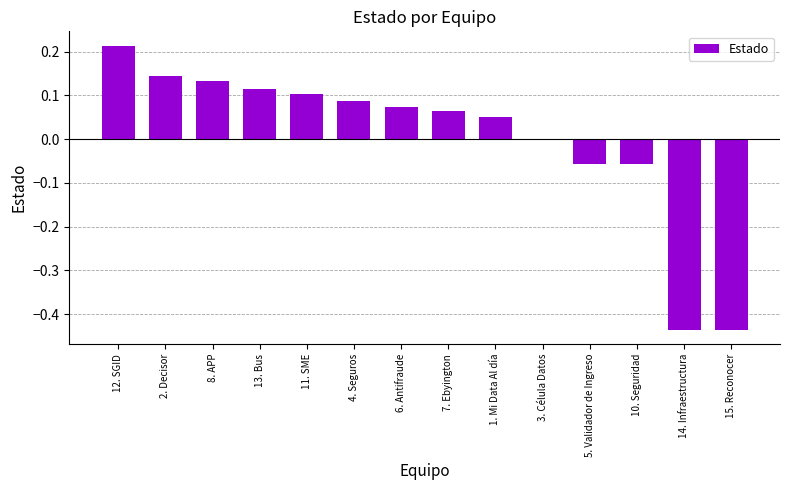

What is the sum of the values at 4. Seguros and 12. SGID?

0.3